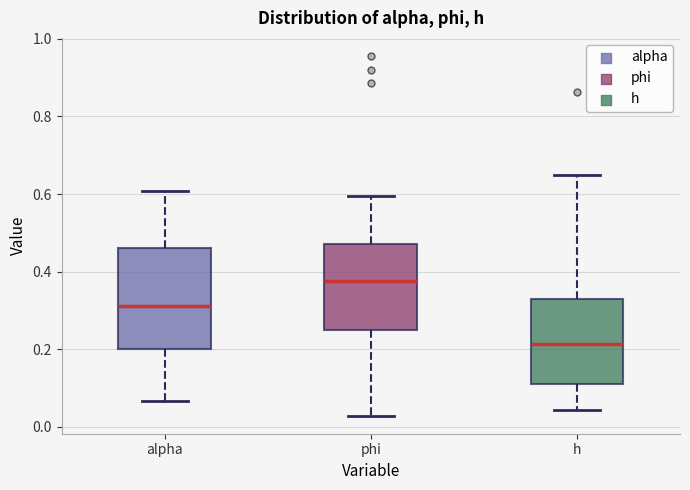

Where does the upper whisker of the box for alpha end on the y-axis? The values are not printed on the chart, so give them approximately, as read against the axis.

0.60